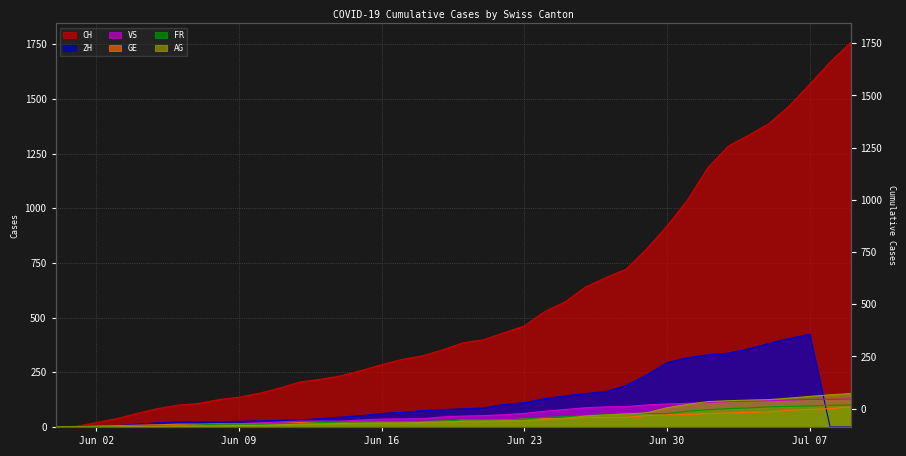

True or false: VS and ZH cross at least once.

True